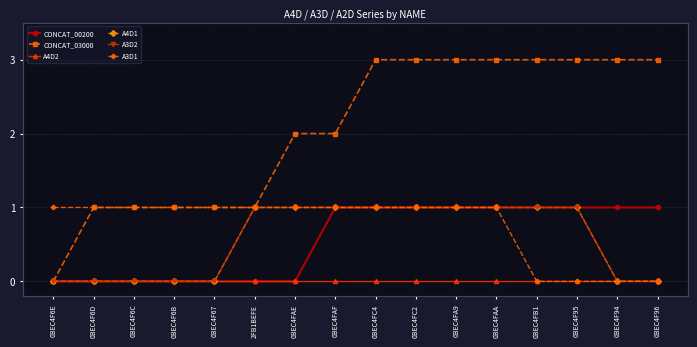

True or false: A4D2 and A4D1 intersect in this chart.

False